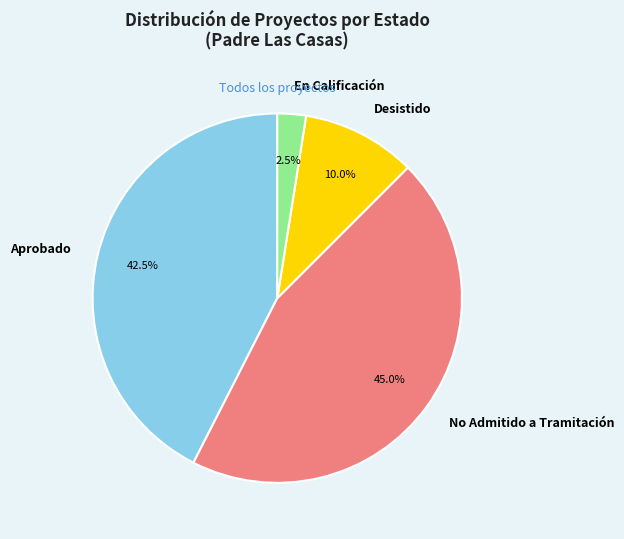

How many slices are in this pie chart?

4